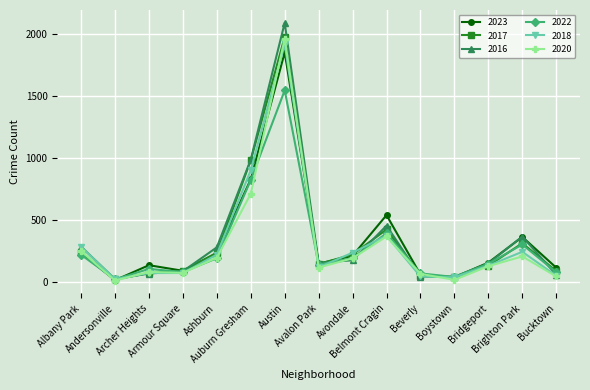

What is the highest value of the 2020 series?

1959